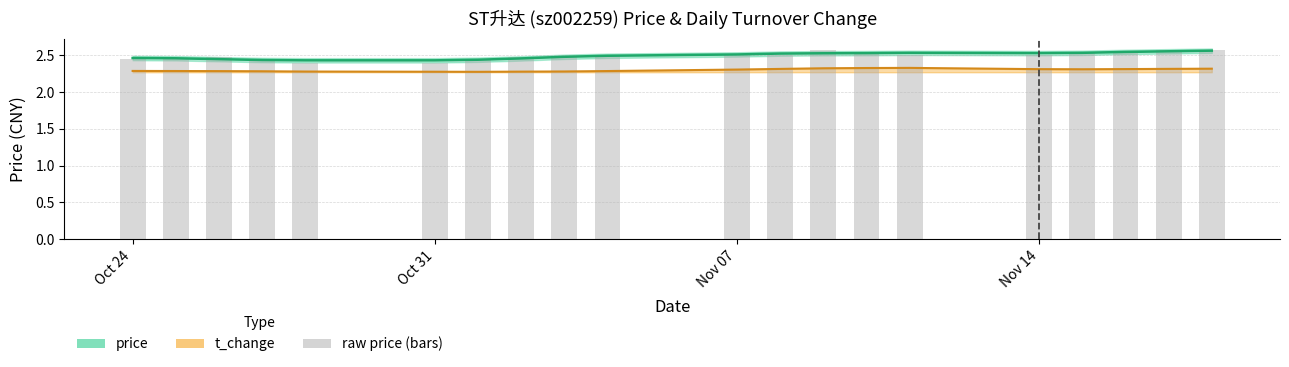

What is the maximum value shown in the chart?

2.6